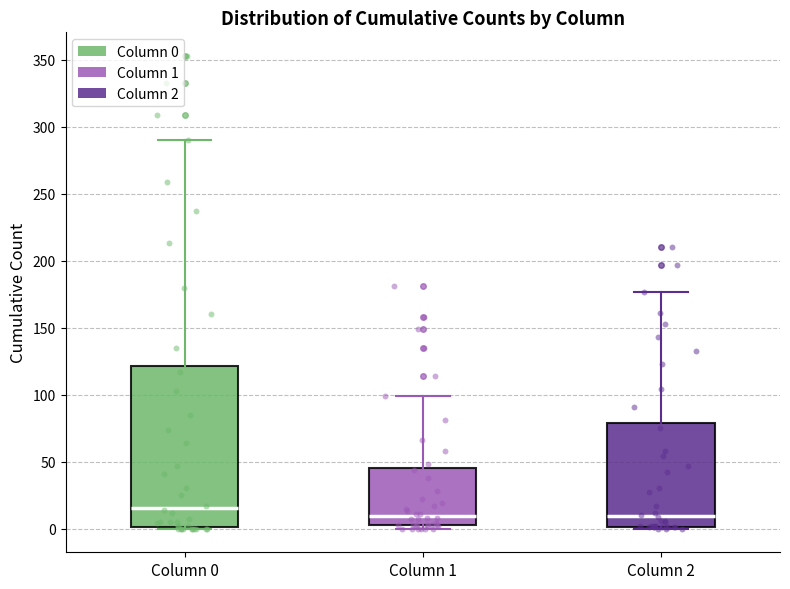

Which box has the highest median line?

Column 0